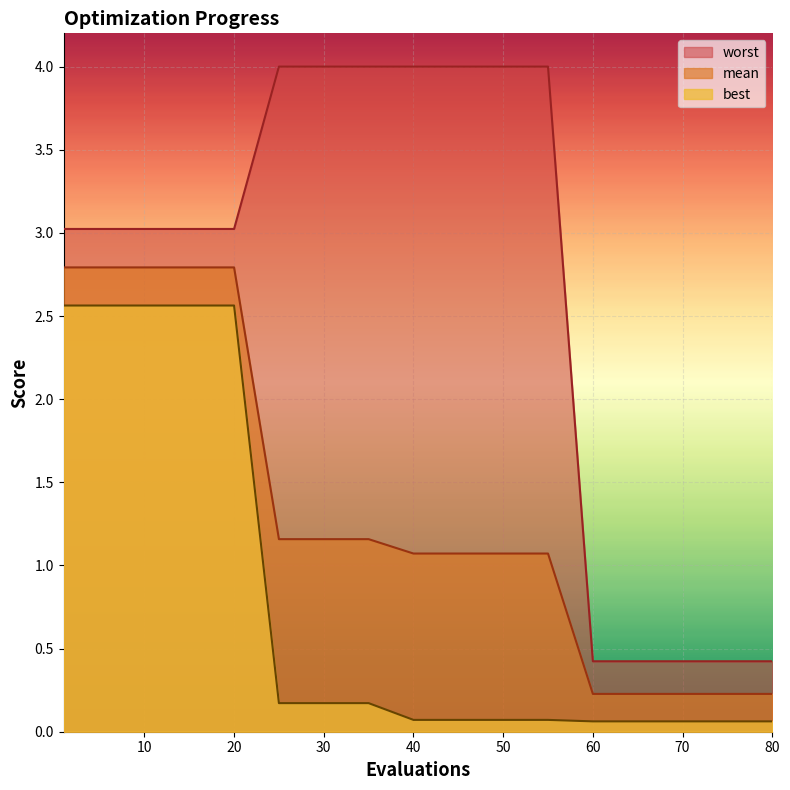

Which series has the largest total across all categories?

worst